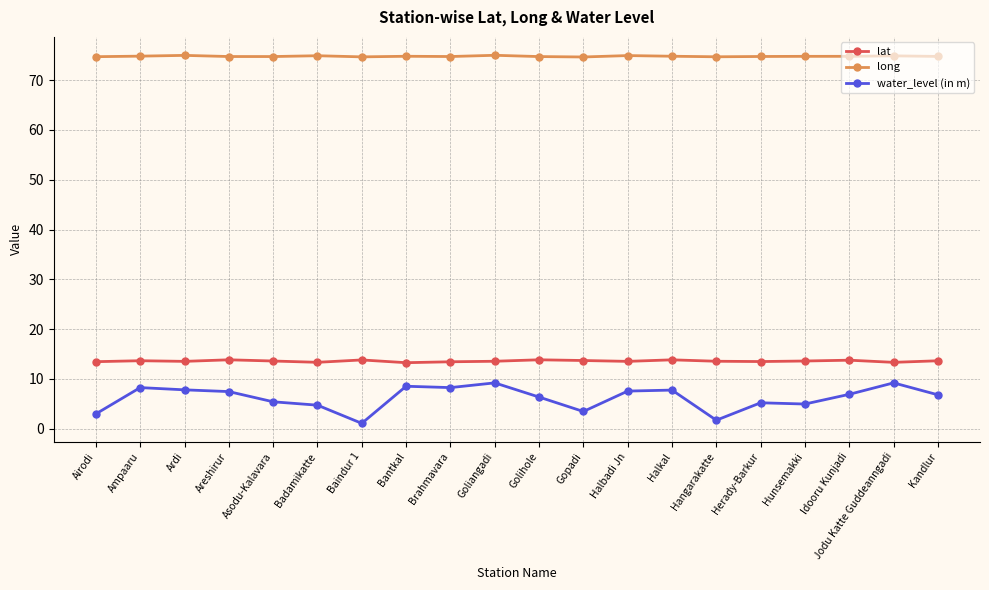

What is the highest value of the long series?

75.0